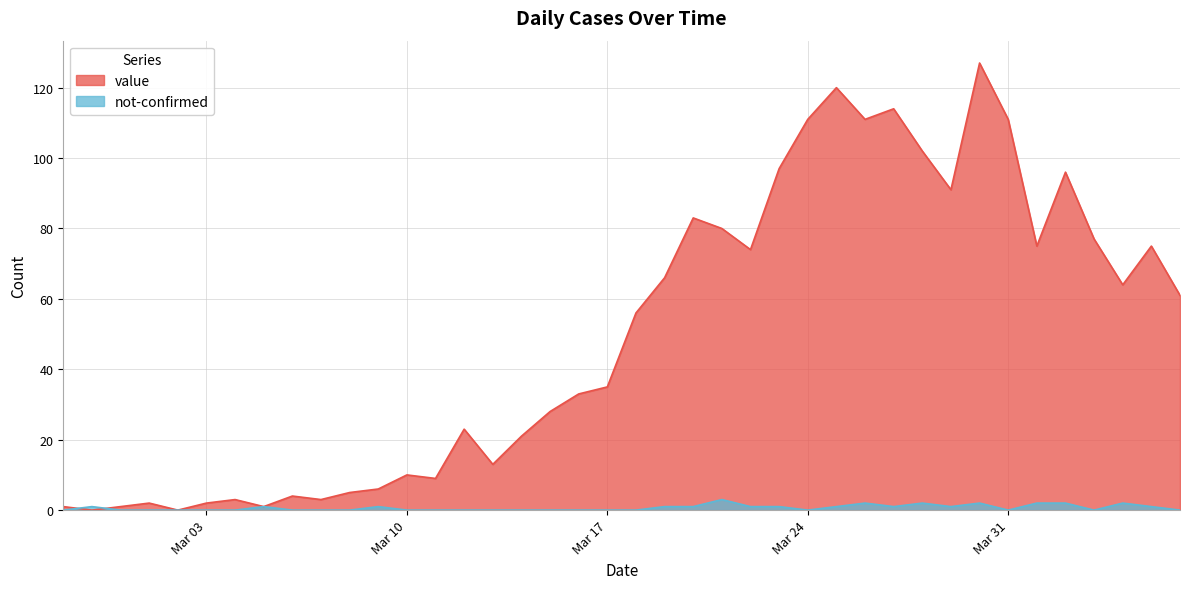

List the series in order of their overall mean, highest first.

value, not-confirmed